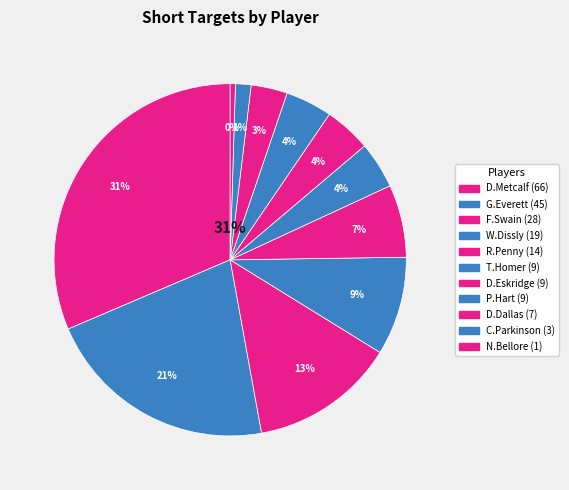

Does any single category account for the majority?

No